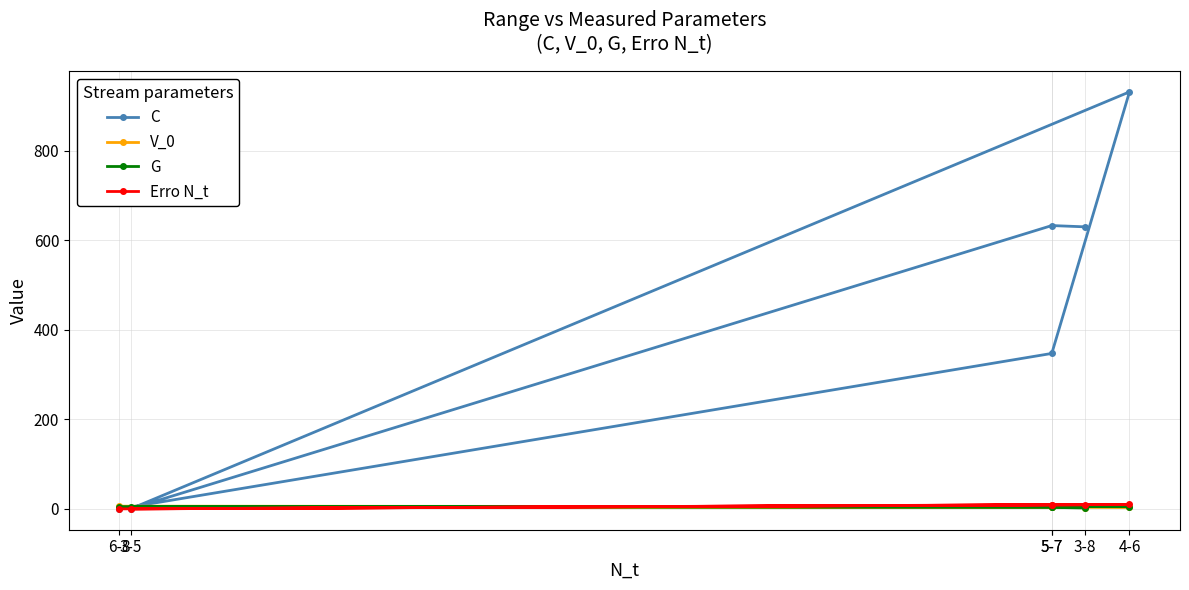

At 3-5, list the series in order from smallest to largest.

C, Erro N_t, V_0, G